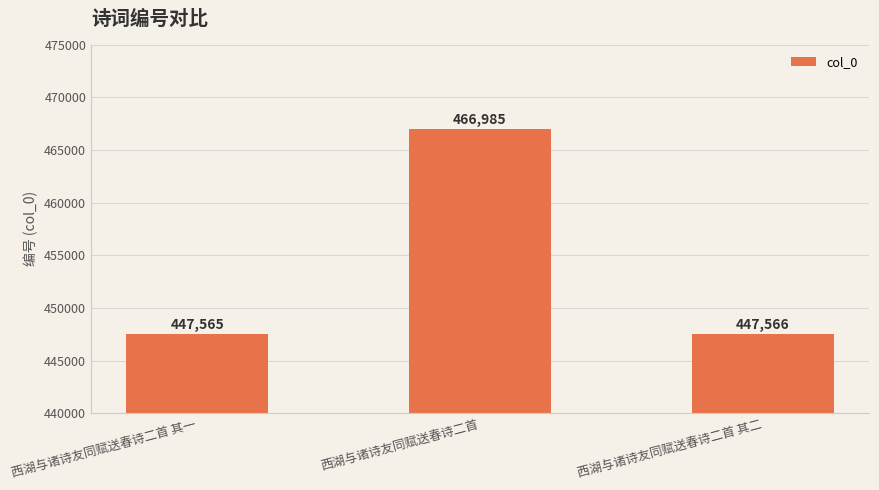

Reading left to right, extract all data points from this chart.

西湖与诸诗友同赋送春诗二首 其一=447565	西湖与诸诗友同赋送春诗二首=466985	西湖与诸诗友同赋送春诗二首 其二=447566